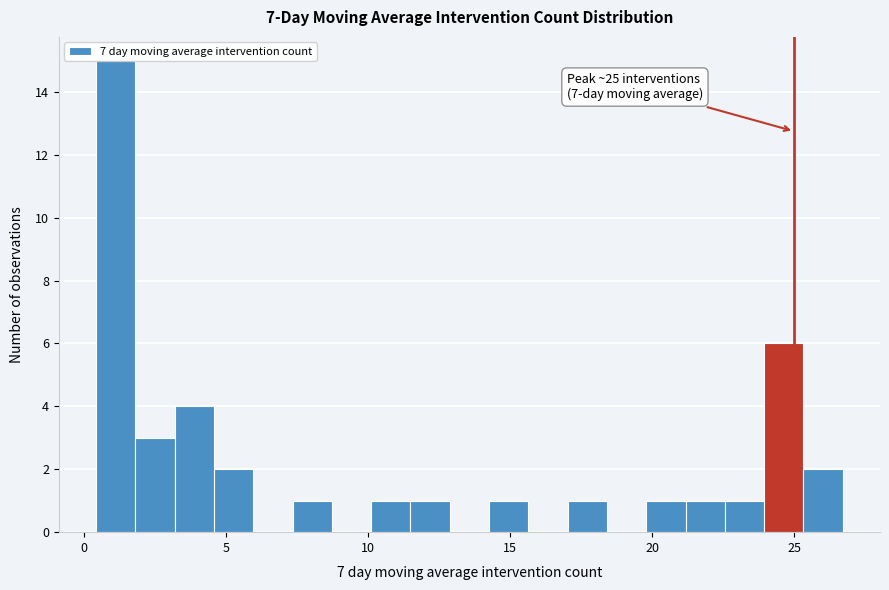

Read against the x-axis, roughly where is the centre of the tallest bar?

1.0